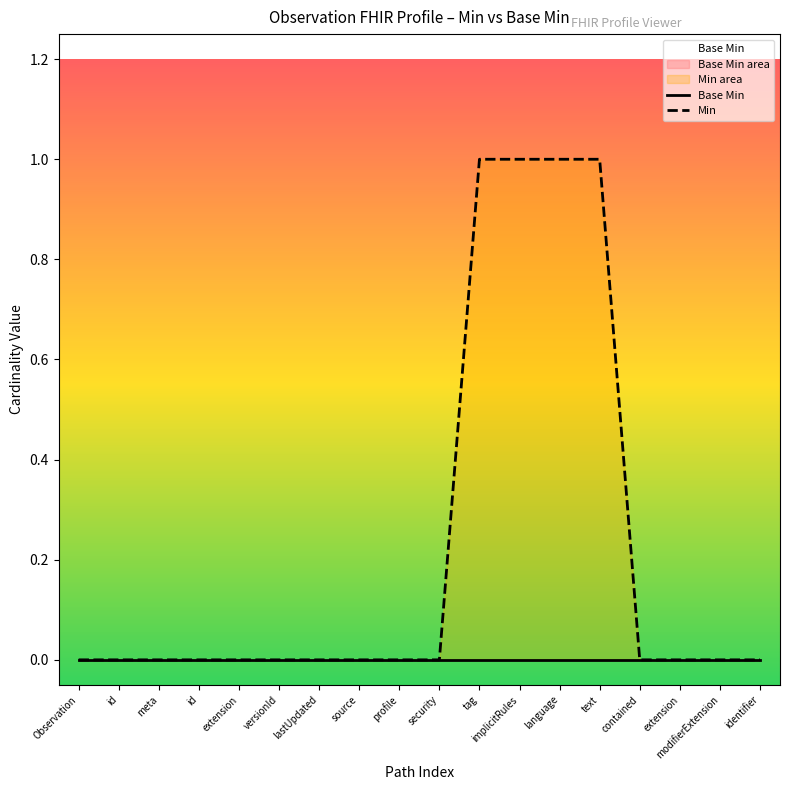

Reading left to right, transcribe all the data shown in this chart.

Base Min: Observation=0	id=0	meta=0	id=0	extension=0	versionId=0	lastUpdated=0	source=0	profile=0	security=0	tag=0	implicitRules=0	language=0	text=0	contained=0	extension=0	modifierExtension=0	identifier=0
Min: Observation=0	id=0	meta=0	id=0	extension=0	versionId=0	lastUpdated=0	source=0	profile=0	security=0	tag=1	implicitRules=1	language=1	text=1	contained=0	extension=0	modifierExtension=0	identifier=0